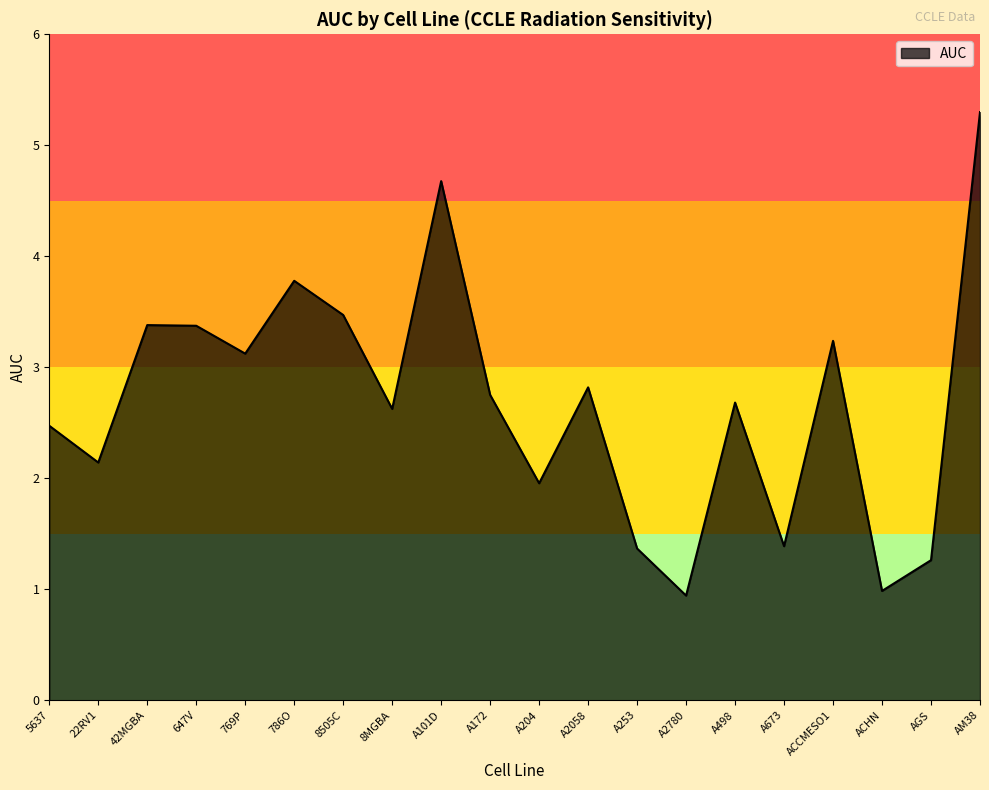

Which category has the highest value across all series?

AM38